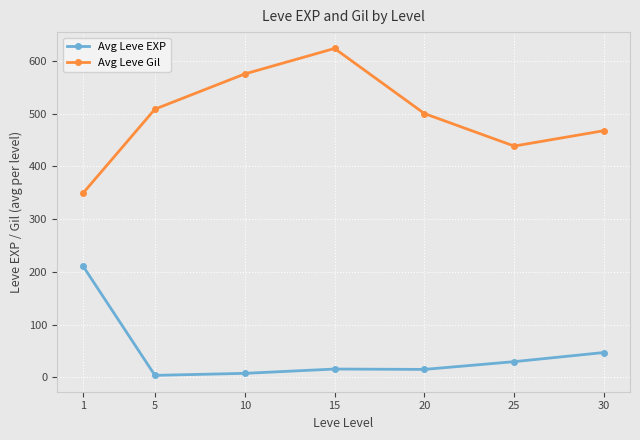

The value of Avg Leve EXP at 25 is 29.7. True or false?

True